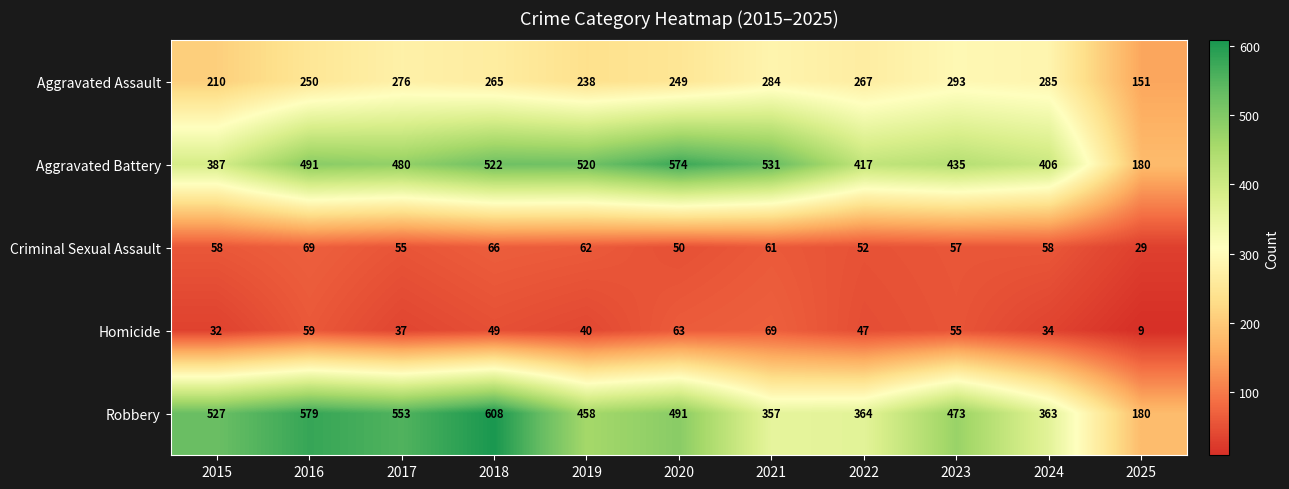

At how many categories does at least one series exceed 99?

11